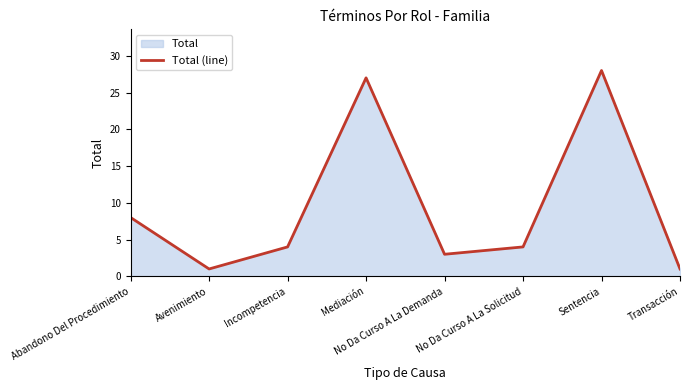

Which category has the highest value across all series?

Sentencia